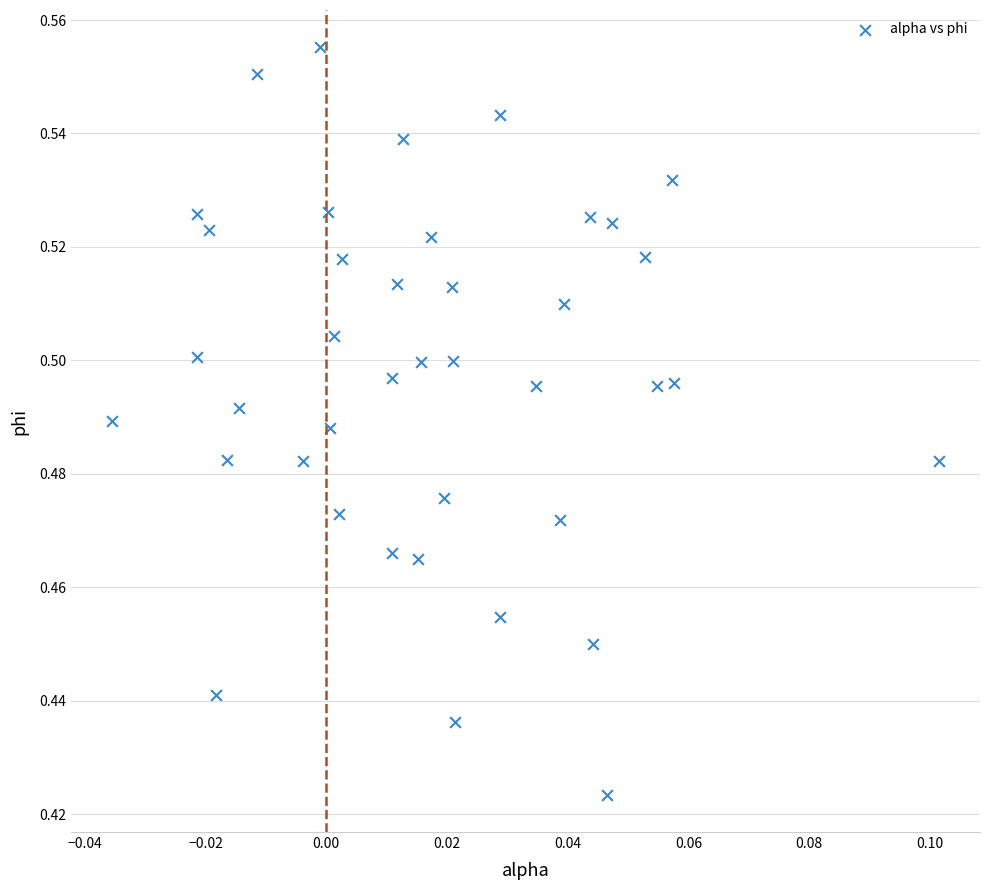

Count the number of points in this scatter plot.

40